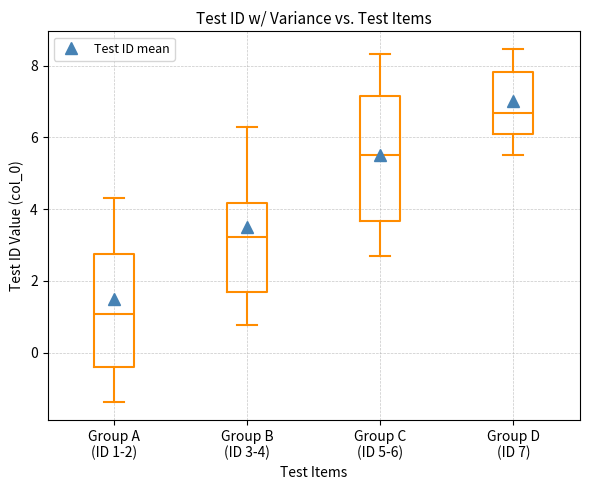

Reading left to right, read every box against the y-axis: the position of its median line, the range the box covers, and the ends of its whiskers. The values are not printed on the chart, so give them approximately, as read against the axis.

Group A (ID 1-2): median 1.0, box -0.4 to 2.8, whiskers -1.4 to 4.4
Group B (ID 3-4): median 3.2, box 1.6 to 4.2, whiskers 0.8 to 6.2
Group C (ID 5-6): median 5.6, box 3.6 to 7.2, whiskers 2.8 to 8.4
Group D (ID 7): median 6.6, box 6.0 to 7.8, whiskers 5.6 to 8.4